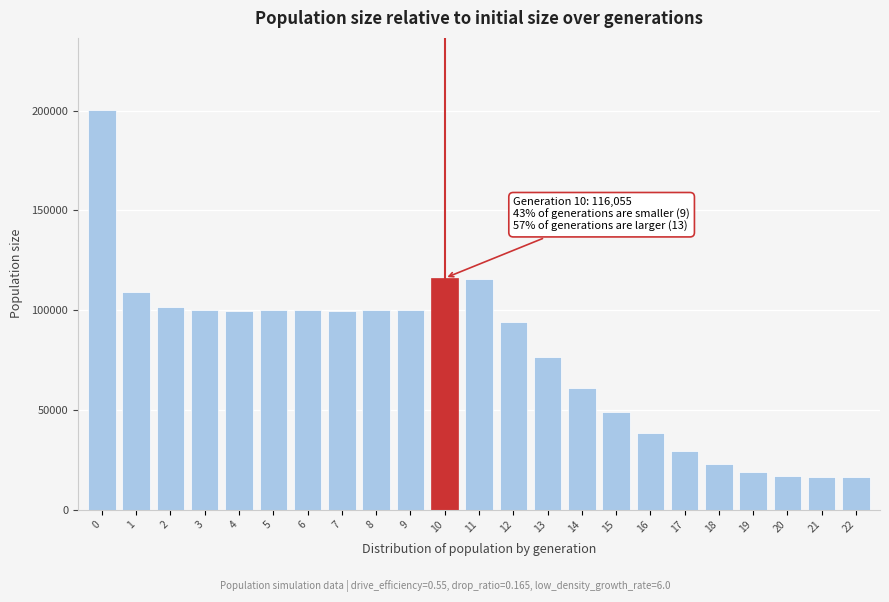

What is the value of the 1st bar from the left?

200440